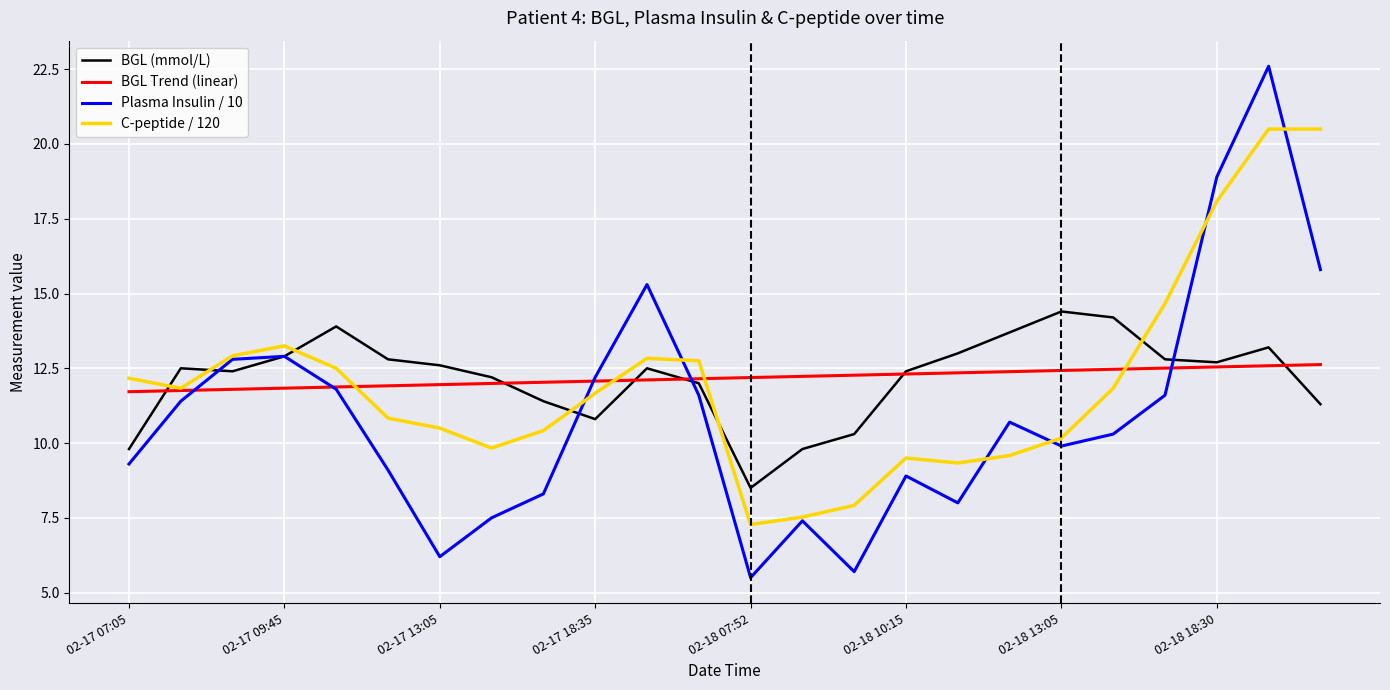

List the series in order of their peak value, highest first.

Plasma Insulin / 10, C-peptide / 120, BGL (mmol/L), BGL Trend (linear)